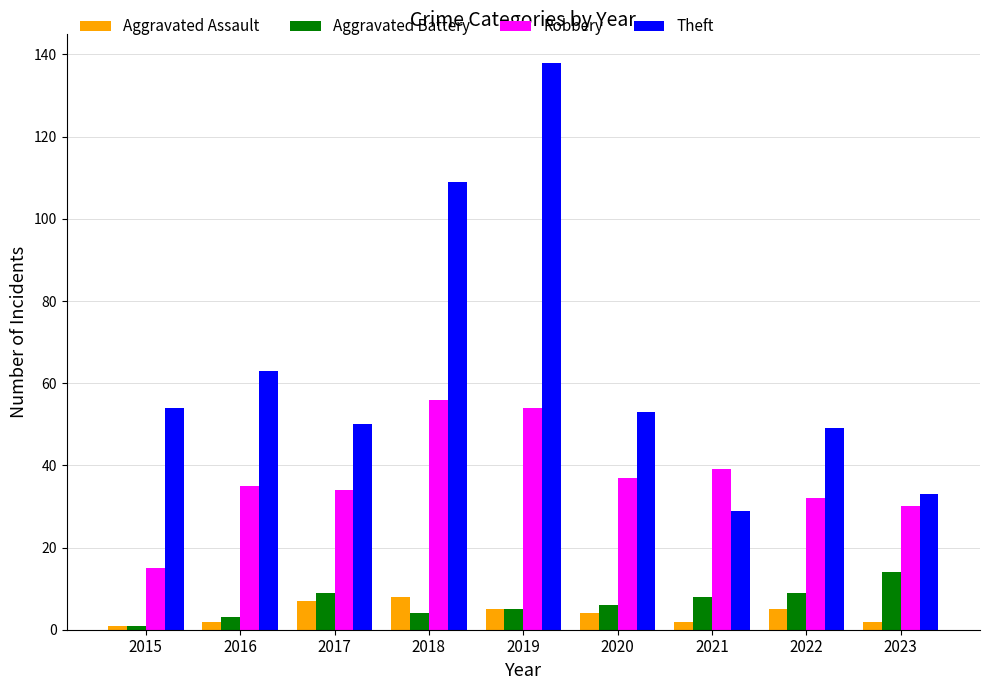

Is it true that Theft equals 13 at 2017?

False